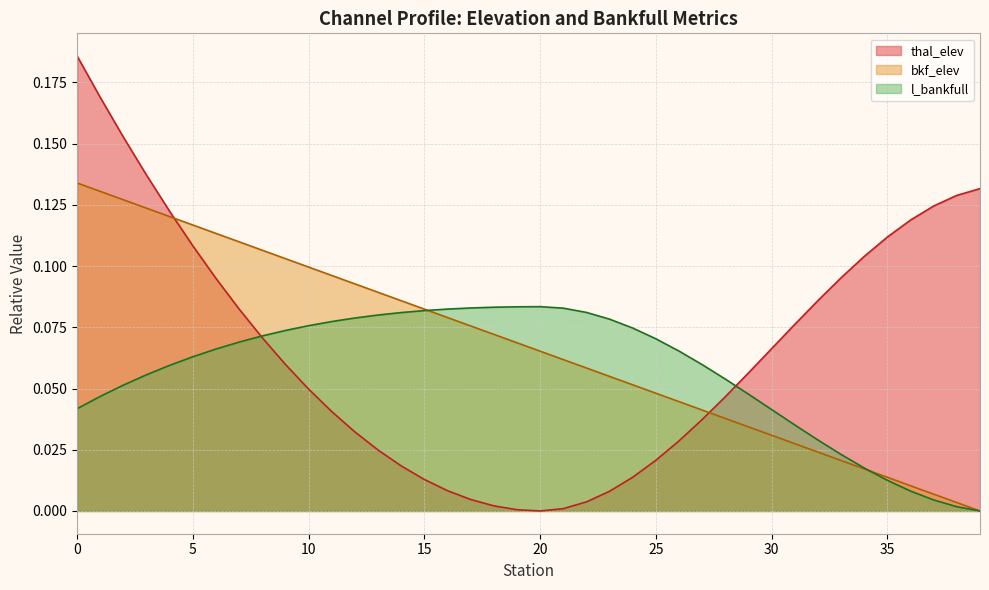

Which series has the widest spread of values?

thal_elev